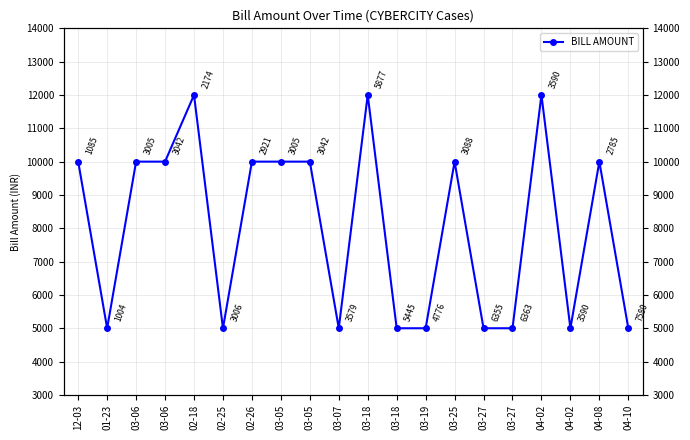

Reading left to right, list all the values displayed in this chart.

12-03=10000	01-23=5000	03-06=10000	03-06=10000	02-18=12000	02-25=5000	02-26=10000	03-05=10000	03-05=10000	03-07=5000	03-18=12000	03-18=5000	03-19=5000	03-25=10000	03-27=5000	03-27=5000	04-02=12000	04-02=5000	04-08=10000	04-10=5000